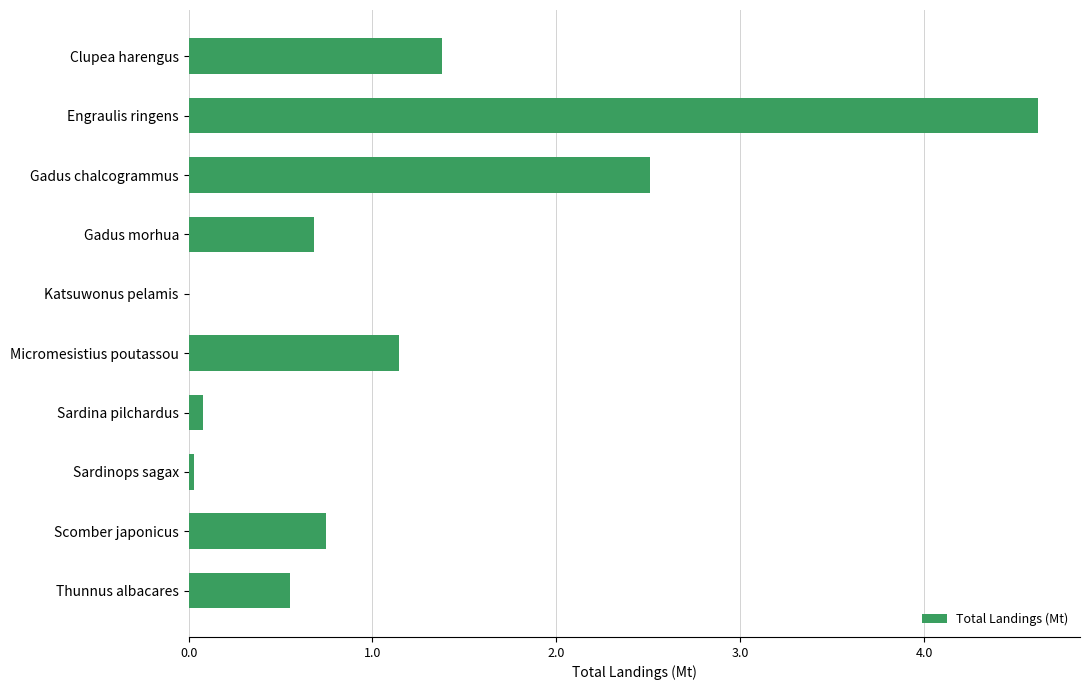

Is it true that the value at Katsuwonus pelamis is 0.0?

True